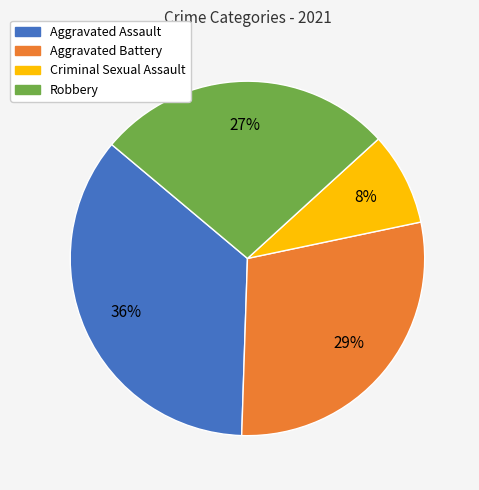

The Criminal Sexual Assault slice represents 8% of the pie. True or false?

True